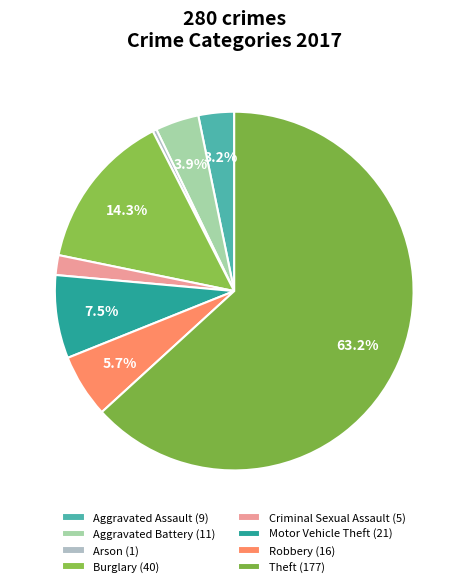

What percentage do Burglary and Theft together represent?

77.5%